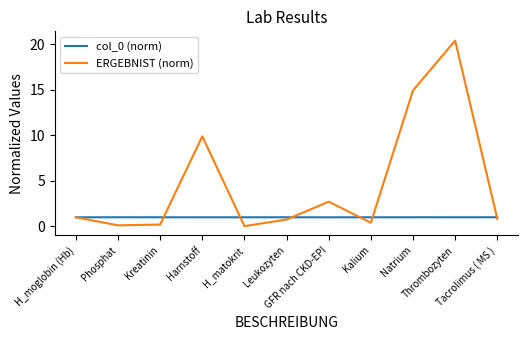

Read the col_0 (norm) value at Leukozyten.

1.0